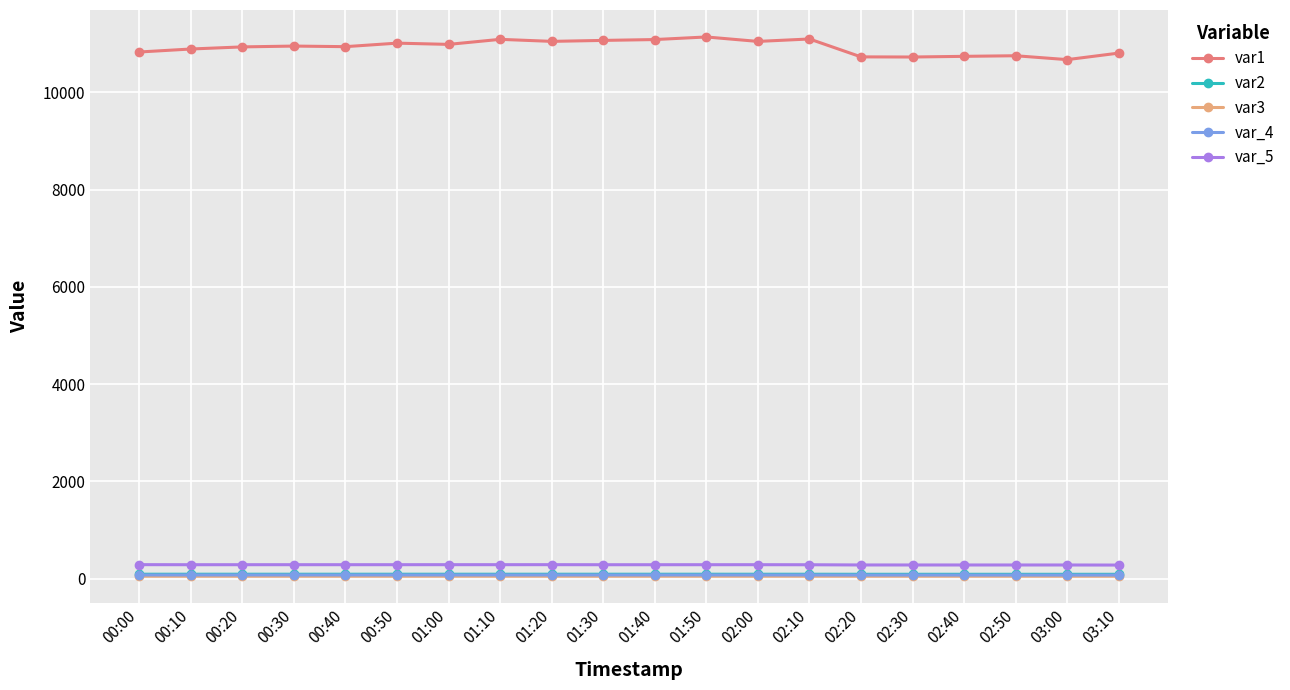

Which series has the largest range (max minus min)?

var1